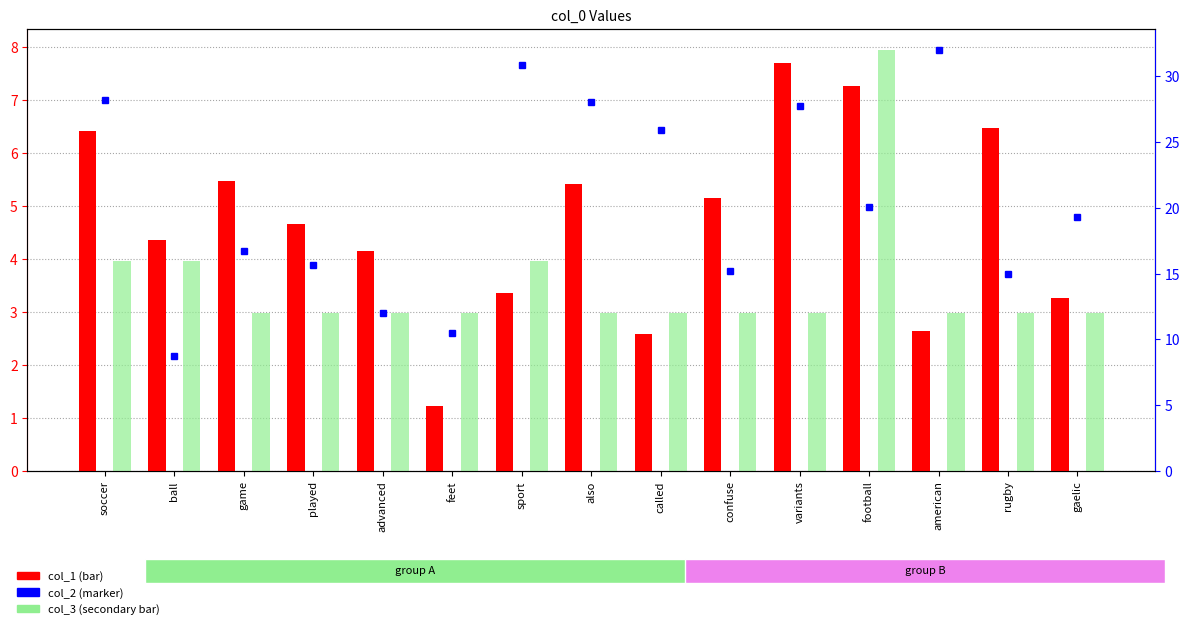

Reading left to right, list all the values displayed in this chart.

col_2: 7.0	2.2	4.2	3.9	3.0	2.6	7.7	7.0	6.4	3.8	6.9	5.0	7.9	3.7	4.8
col_1: 6.4	4.4	5.5	4.7	4.1	1.2	3.4	5.4	2.6	5.2	7.7	7.3	2.6	6.5	3.3
col_3: 16.0	16.0	12.0	12.0	12.0	12.0	16.0	12.0	12.0	12.0	12.0	32.0	12.0	12.0	12.0